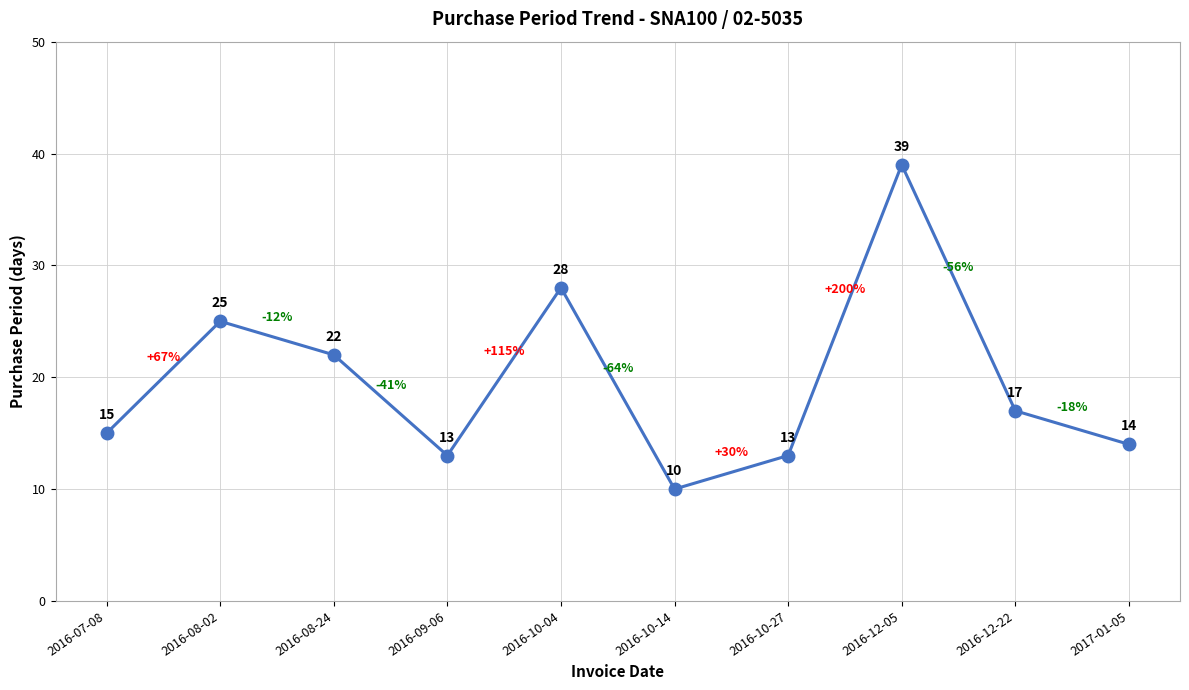

How many points are lower than both their immediate neighbors (excluding endpoints)?

2